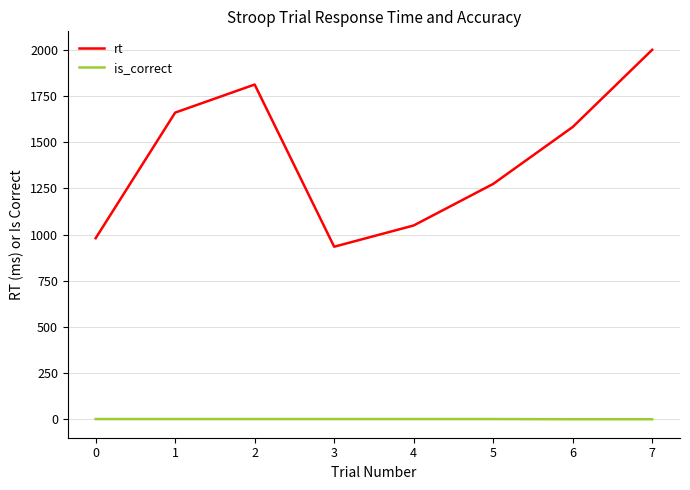

Count the is_correct values in the range 1 to 2.

6